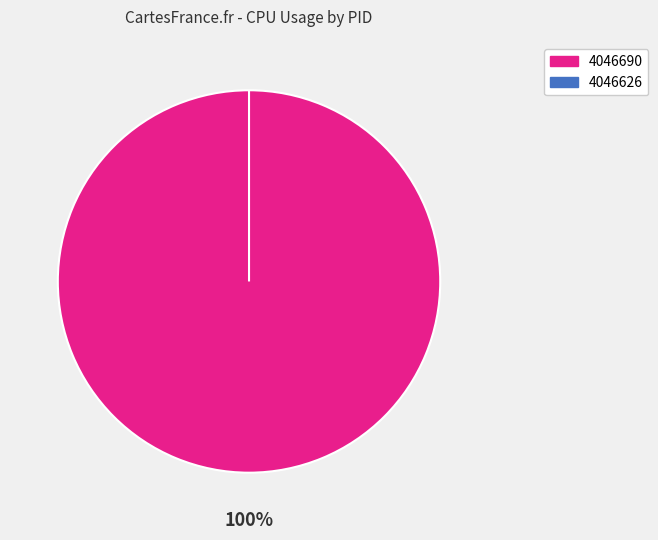

Is 4046690 the majority of the pie?

Yes